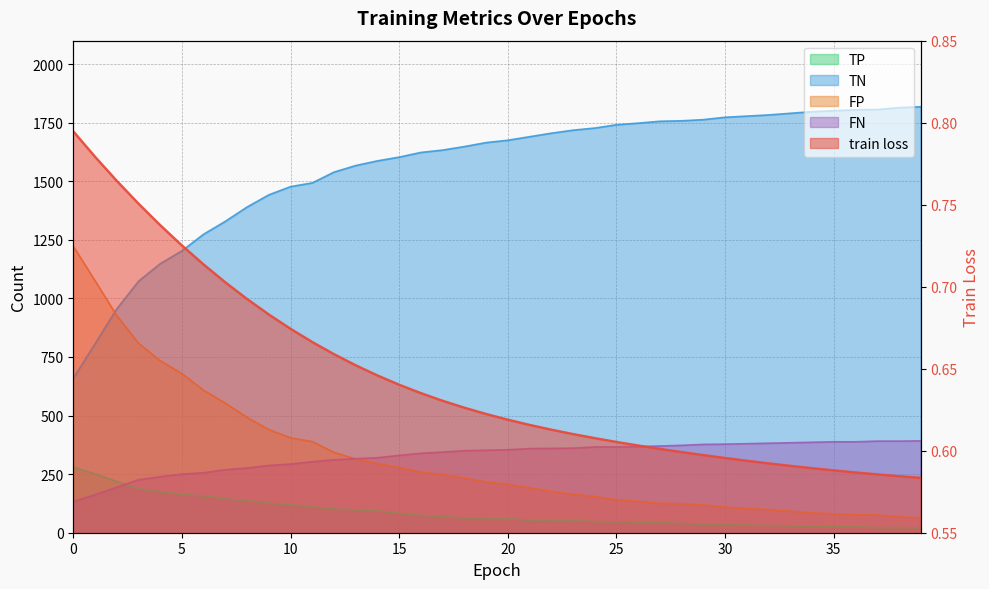

Which series has the largest range (max minus min)?

TN